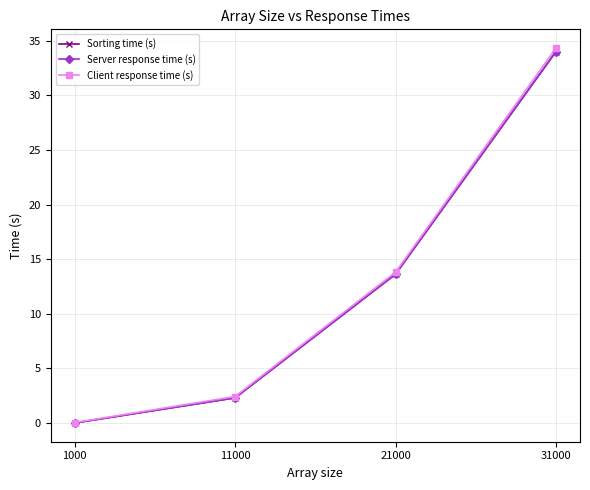

What are all the series names shown in the legend?

Sorting time (s), Server response time (s), Client response time (s)